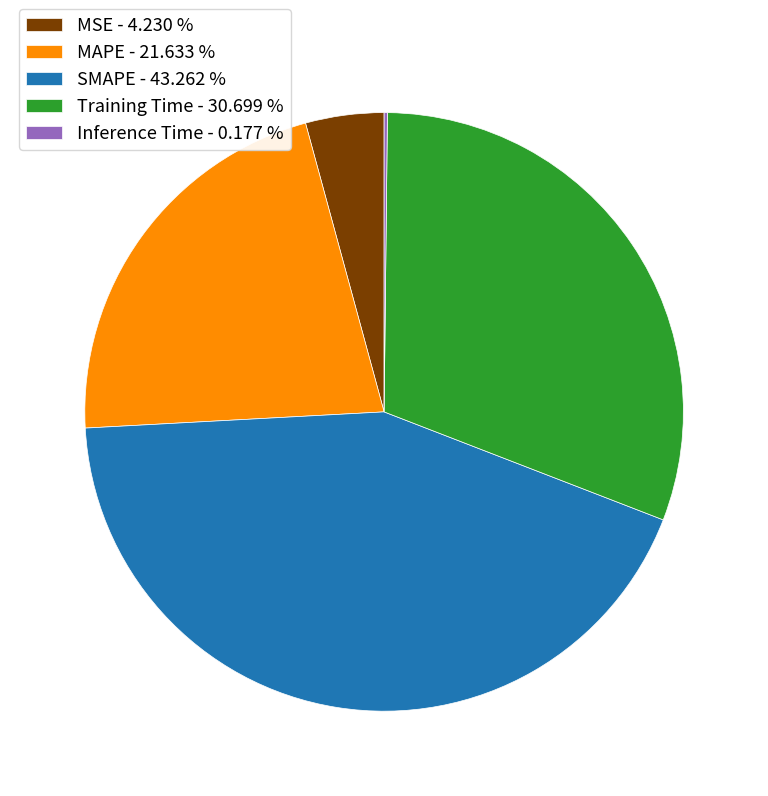

Is MAPE - 21.633 % the majority of the pie?

No